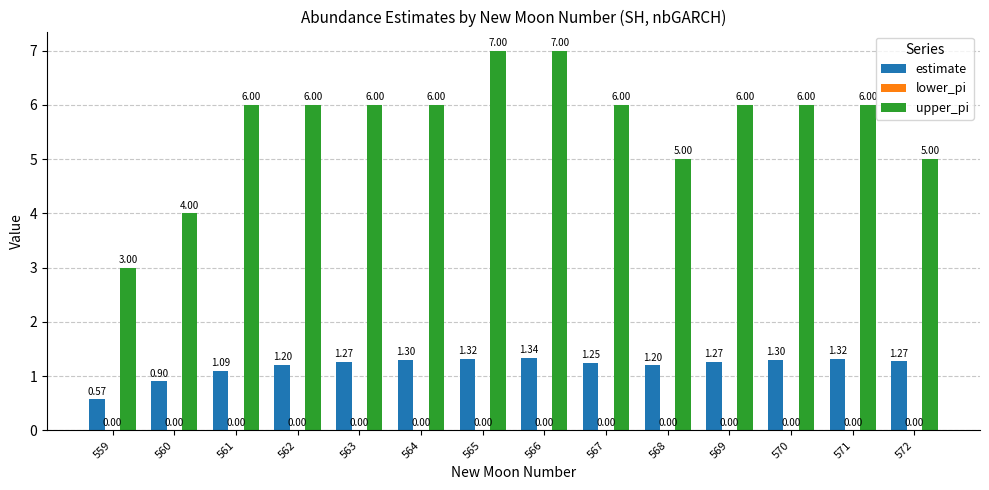

What is the total value across all series at 562?

7.2